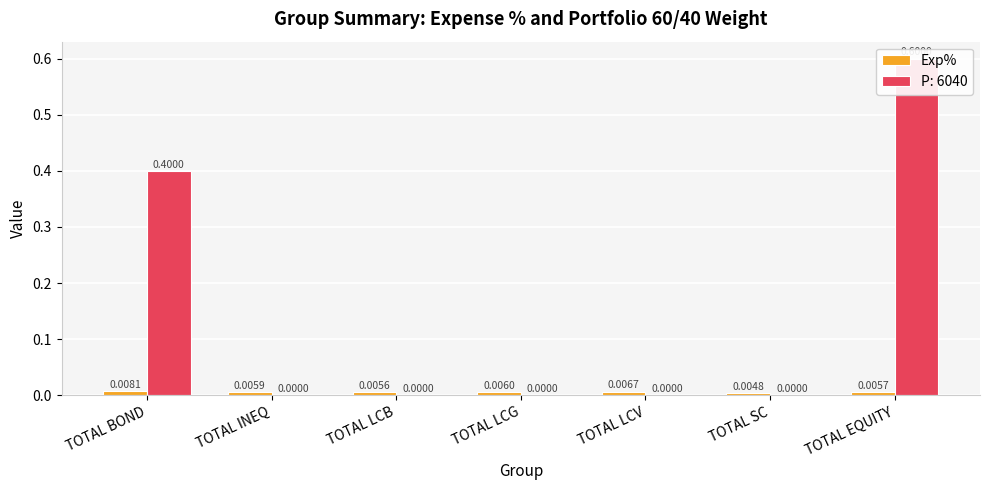

How many bars are there in total?

7